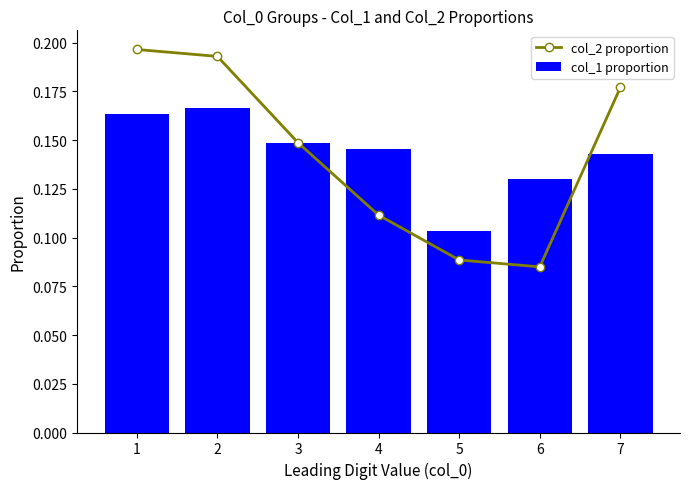

Reading left to right, transcribe all the data shown in this chart.

col_2 proportion: 0.2	0.2	0.1	0.1	0.1	0.1	0.2
col_1 proportion: 0.2	0.2	0.1	0.1	0.1	0.1	0.1